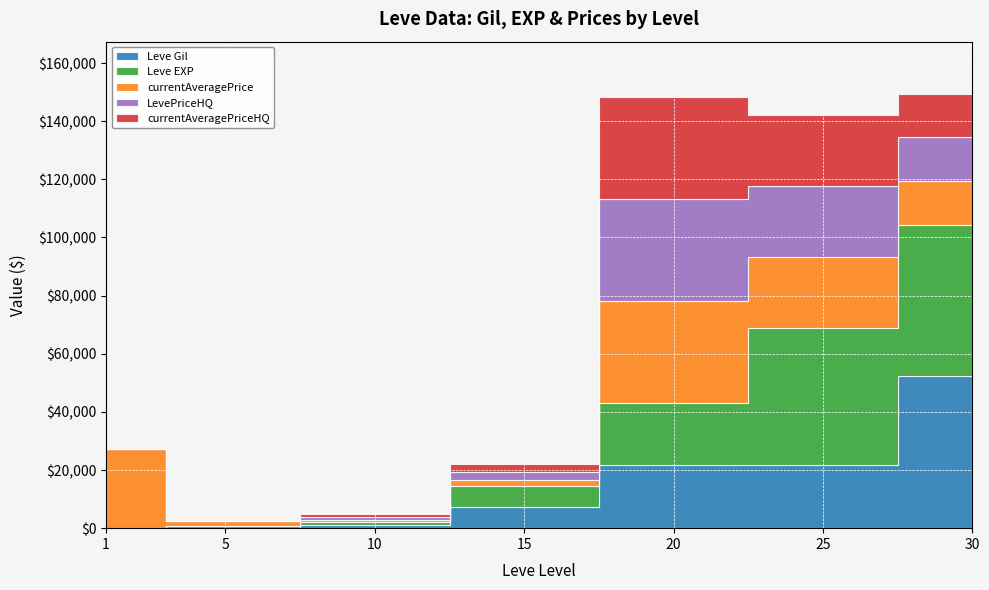

Rank the categories by Leve Gil value from highest to lowest.

30, 25, 20, 15, 10, 5, 1